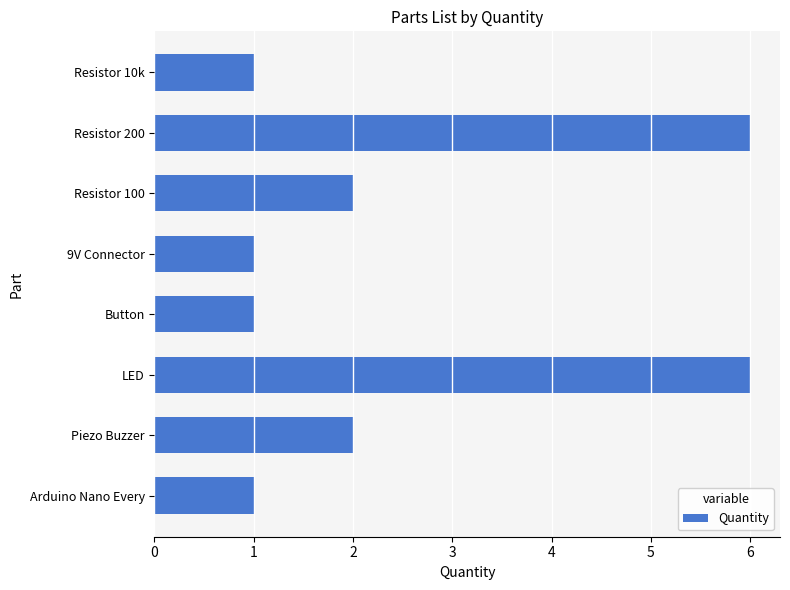

What is the sum of the values at LED and 9V Connector?

7